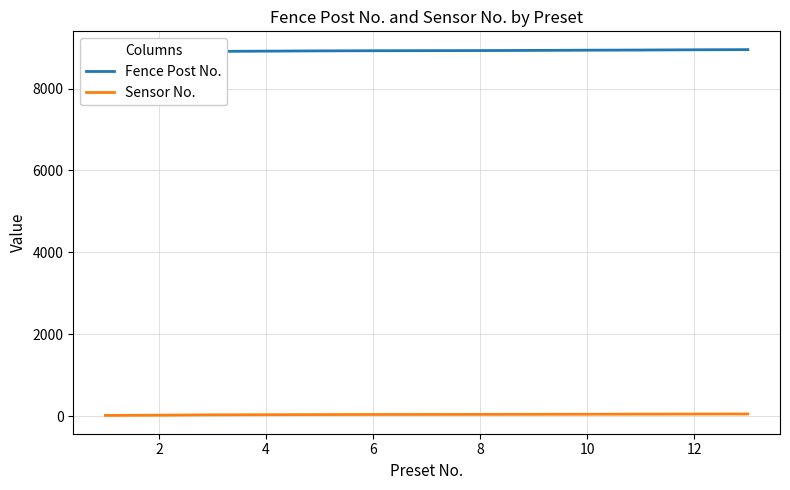

Does the chart display data point markers on the line(s)?

No